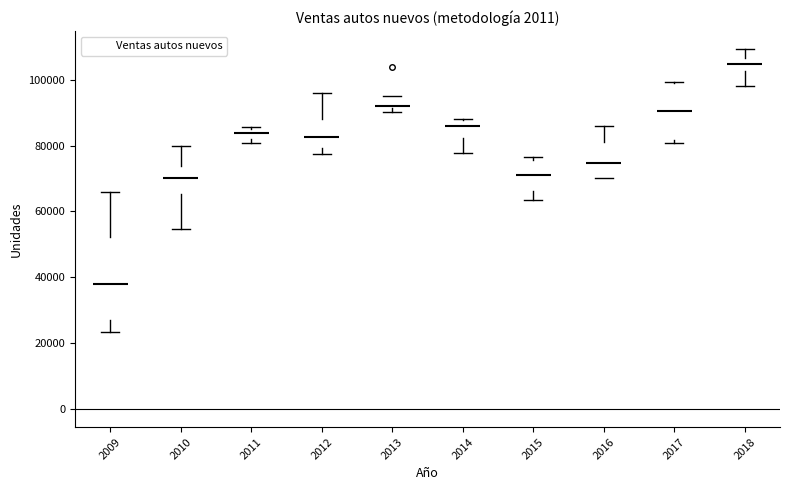

Which box's median line is the lowest?

2009